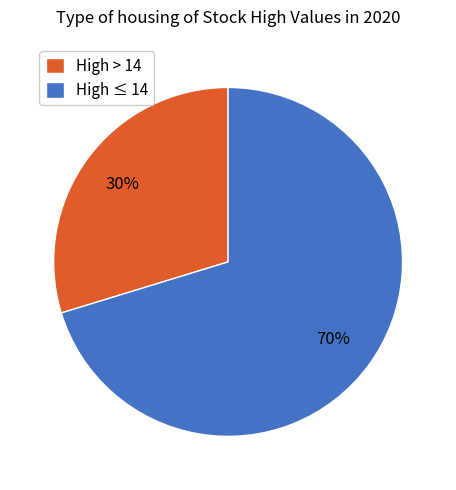

How many segments does this pie chart have?

2